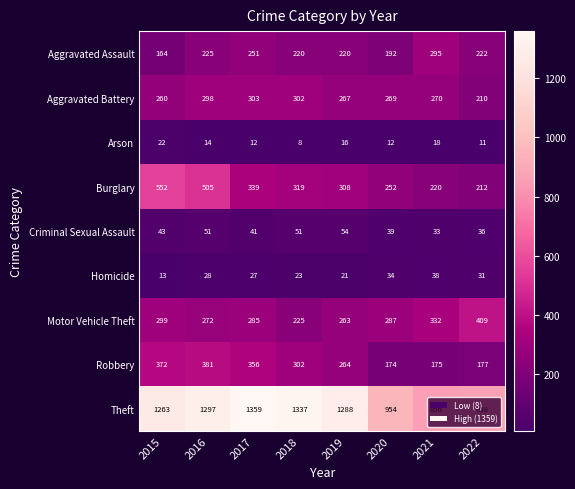

Which category has the highest value in the Aggravated Assault series?

2021